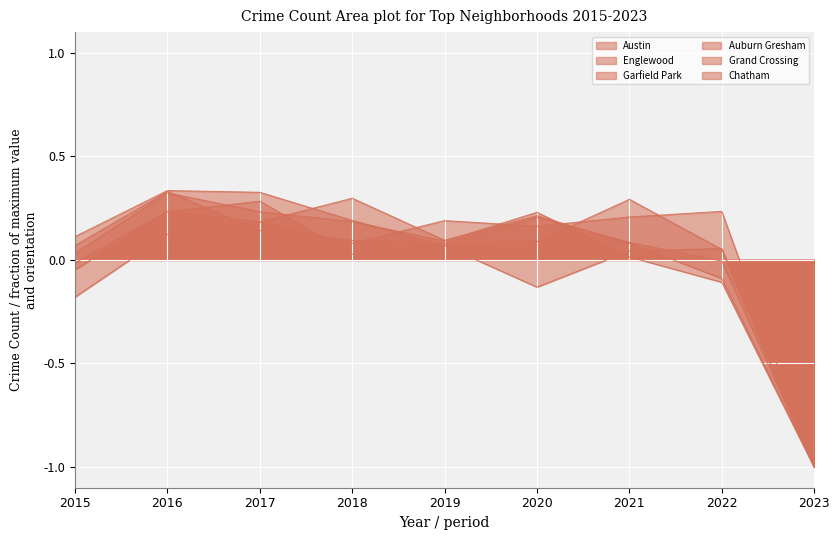

How many times do Auburn Gresham and Austin cross each other?

2